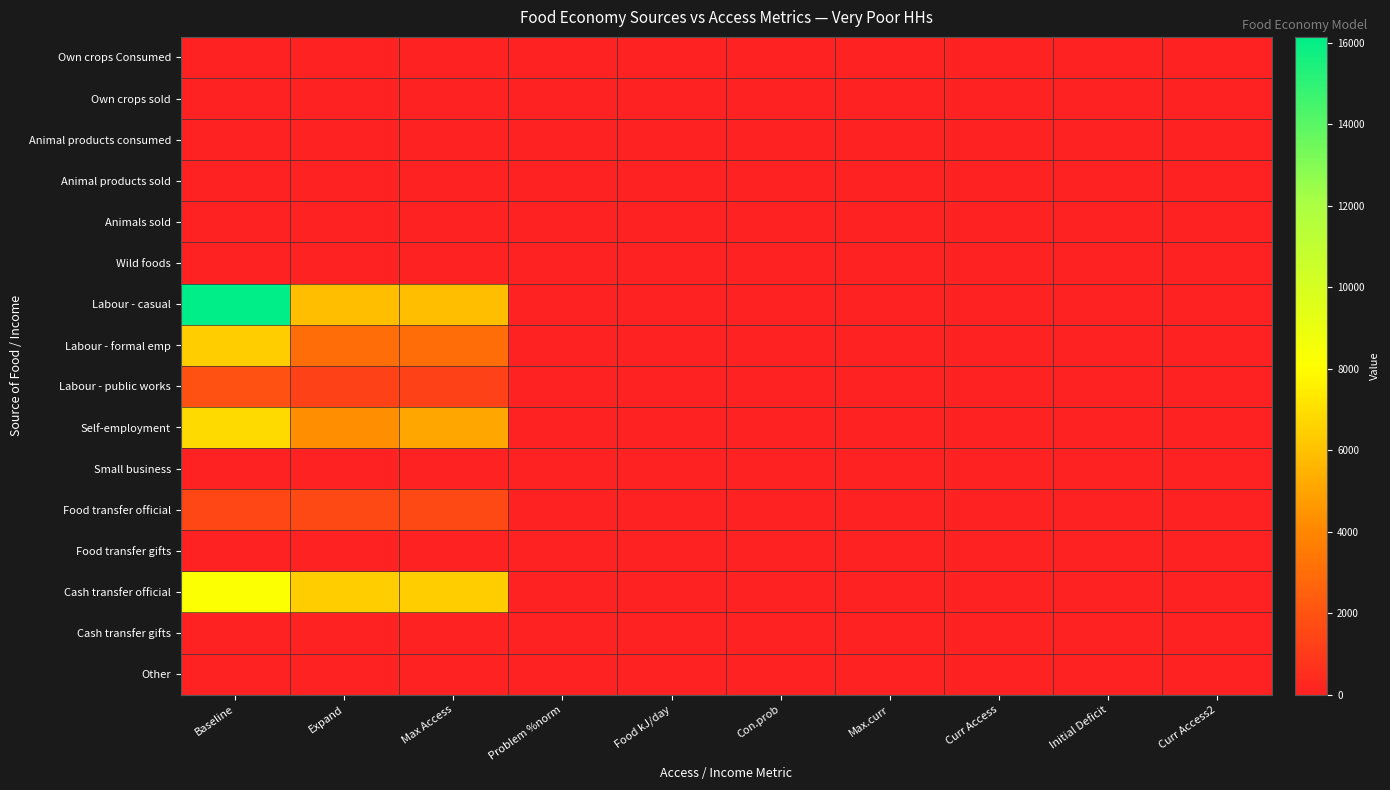

Reading left to right, list all the values displayed in this chart.

Own crops Consumed: Baseline=0.0	Expand=0.0	Max Access=0.0	Problem %norm=0.0	Food kJ/day=0.0	Con.prob=0.0	Max.curr=0.0	Curr Access=0.0	Initial Deficit=0.0	Curr Access2=0.0
Own crops sold: Baseline=0.0	Expand=0.0	Max Access=0.0	Problem %norm=0.0	Food kJ/day=0.0	Con.prob=0.0	Max.curr=0.0	Curr Access=0.0	Initial Deficit=0.0	Curr Access2=0.0
Animal products consumed: Baseline=0.0	Expand=0.0	Max Access=0.0	Problem %norm=0.0	Food kJ/day=0.0	Con.prob=0.0	Max.curr=0.0	Curr Access=0.0	Initial Deficit=0.0	Curr Access2=0.0
Animal products sold: Baseline=0.0	Expand=0.0	Max Access=0.0	Problem %norm=0.0	Food kJ/day=0.0	Con.prob=0.0	Max.curr=0.0	Curr Access=0.0	Initial Deficit=0.0	Curr Access2=0.0
Animals sold: Baseline=0.0	Expand=0.0	Max Access=0.0	Problem %norm=0.0	Food kJ/day=0.0	Con.prob=0.0	Max.curr=0.0	Curr Access=0.0	Initial Deficit=0.0	Curr Access2=0.0
Wild foods: Baseline=0.0	Expand=0.0	Max Access=0.0	Problem %norm=0.0	Food kJ/day=0.0	Con.prob=0.7	Max.curr=0.0	Curr Access=0.0	Initial Deficit=0.0	Curr Access2=0.0
Labour - casual: Baseline=16142.5	Expand=5899.6	Max Access=5899.6	Problem %norm=0.0	Food kJ/day=0.0	Con.prob=0.0	Max.curr=0.0	Curr Access=0.0	Initial Deficit=0.0	Curr Access2=0.0
Labour - formal emp: Baseline=6378.1	Expand=2973.6	Max Access=2973.6	Problem %norm=0.0	Food kJ/day=0.0	Con.prob=0.0	Max.curr=0.0	Curr Access=0.0	Initial Deficit=0.0	Curr Access2=0.0
Labour - public works: Baseline=1952.9	Expand=1286.0	Max Access=1286.0	Problem %norm=0.0	Food kJ/day=0.0	Con.prob=0.0	Max.curr=0.0	Curr Access=0.0	Initial Deficit=0.0	Curr Access2=0.0
Self-employment: Baseline=6833.6	Expand=4248.0	Max Access=5097.6	Problem %norm=0.0	Food kJ/day=0.0	Con.prob=0.0	Max.curr=0.0	Curr Access=0.0	Initial Deficit=0.0	Curr Access2=0.0
Small business: Baseline=0.0	Expand=0.0	Max Access=0.0	Problem %norm=0.0	Food kJ/day=0.0	Con.prob=0.0	Max.curr=0.0	Curr Access=0.0	Initial Deficit=0.0	Curr Access2=0.0
Food transfer official: Baseline=1476.5	Expand=1604.3	Max Access=1604.3	Problem %norm=0.0	Food kJ/day=0.0	Con.prob=0.0	Max.curr=0.0	Curr Access=0.0	Initial Deficit=0.0	Curr Access2=0.0
Food transfer gifts: Baseline=0.0	Expand=0.0	Max Access=0.0	Problem %norm=0.0	Food kJ/day=0.0	Con.prob=0.0	Max.curr=0.0	Curr Access=0.0	Initial Deficit=0.0	Curr Access2=0.0
Cash transfer official: Baseline=8200.4	Expand=6372.0	Max Access=6372.0	Problem %norm=0.0	Food kJ/day=0.0	Con.prob=0.0	Max.curr=0.0	Curr Access=0.0	Initial Deficit=0.0	Curr Access2=0.0
Cash transfer gifts: Baseline=0.0	Expand=0.0	Max Access=0.0	Problem %norm=0.0	Food kJ/day=0.0	Con.prob=0.0	Max.curr=0.0	Curr Access=0.0	Initial Deficit=0.0	Curr Access2=0.0
Other: Baseline=0.0	Expand=0.0	Max Access=0.0	Problem %norm=0.0	Food kJ/day=0.0	Con.prob=0.0	Max.curr=0.0	Curr Access=0.0	Initial Deficit=0.0	Curr Access2=0.0